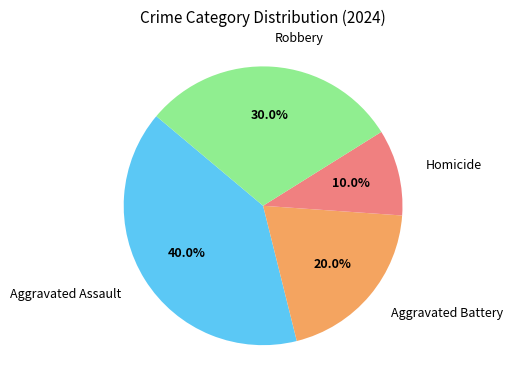

True or false: Aggravated Battery accounts for 31% of the total.

False